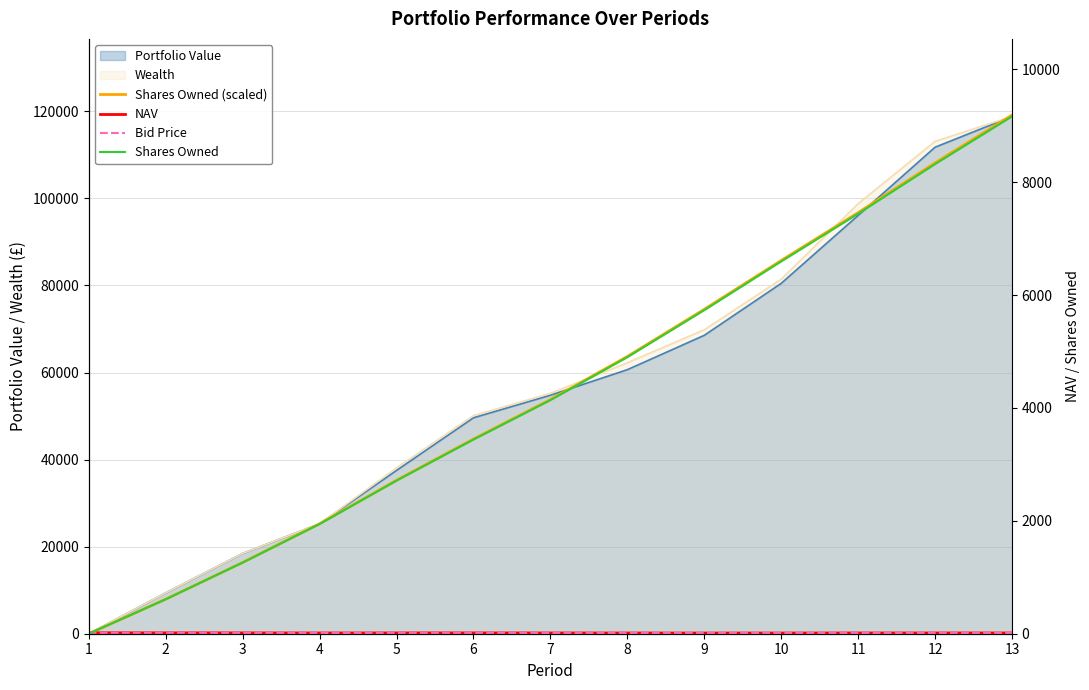

True or false: Bid Price has more than 1 interior local peaks.

True